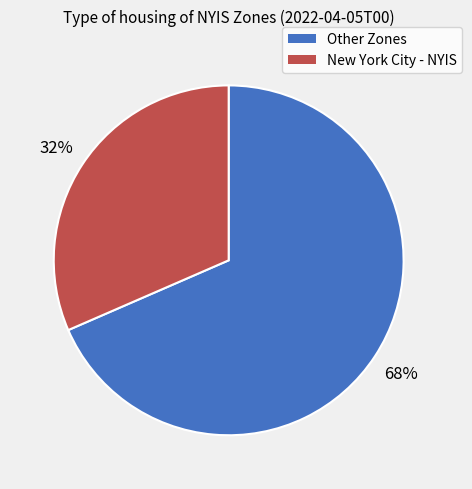

To the nearest percent, what is the average slice percentage?

50%